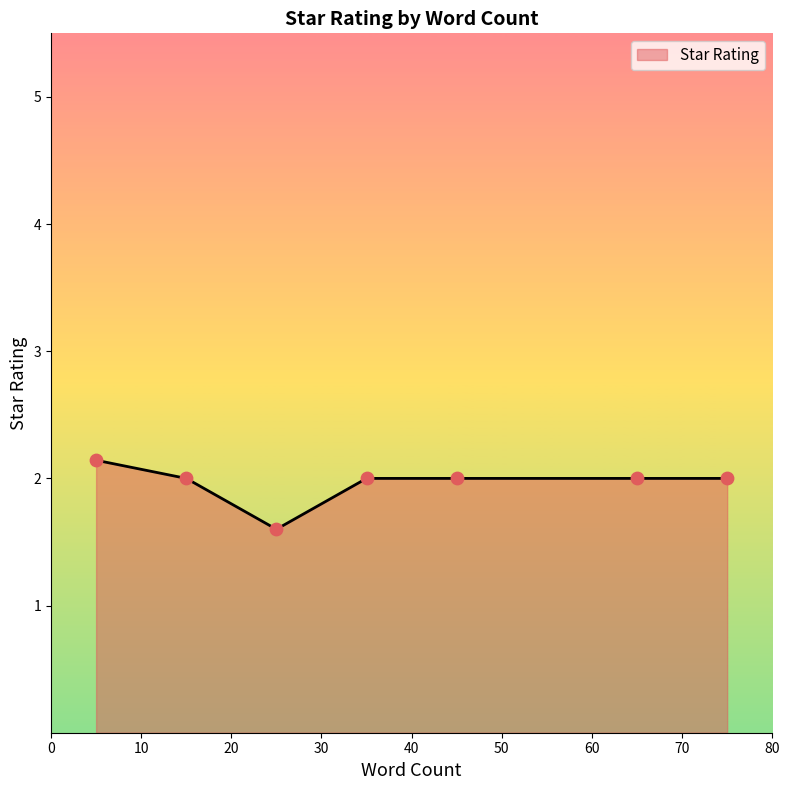

What is the minimum value shown in the chart?

1.6